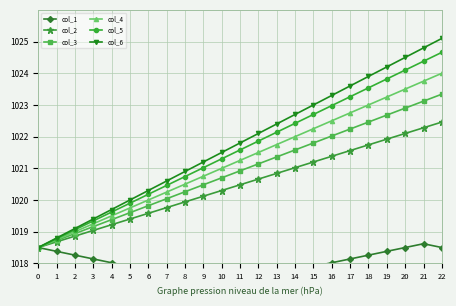

Which series has the widest spread of values?

col_6